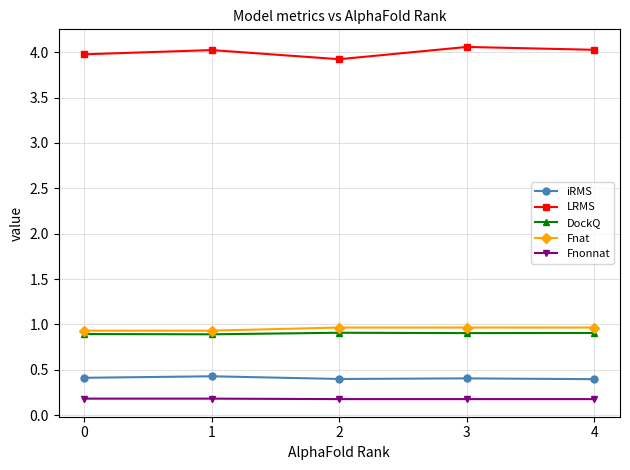

What is the value of the DockQ point at the 5th from the left?

0.9